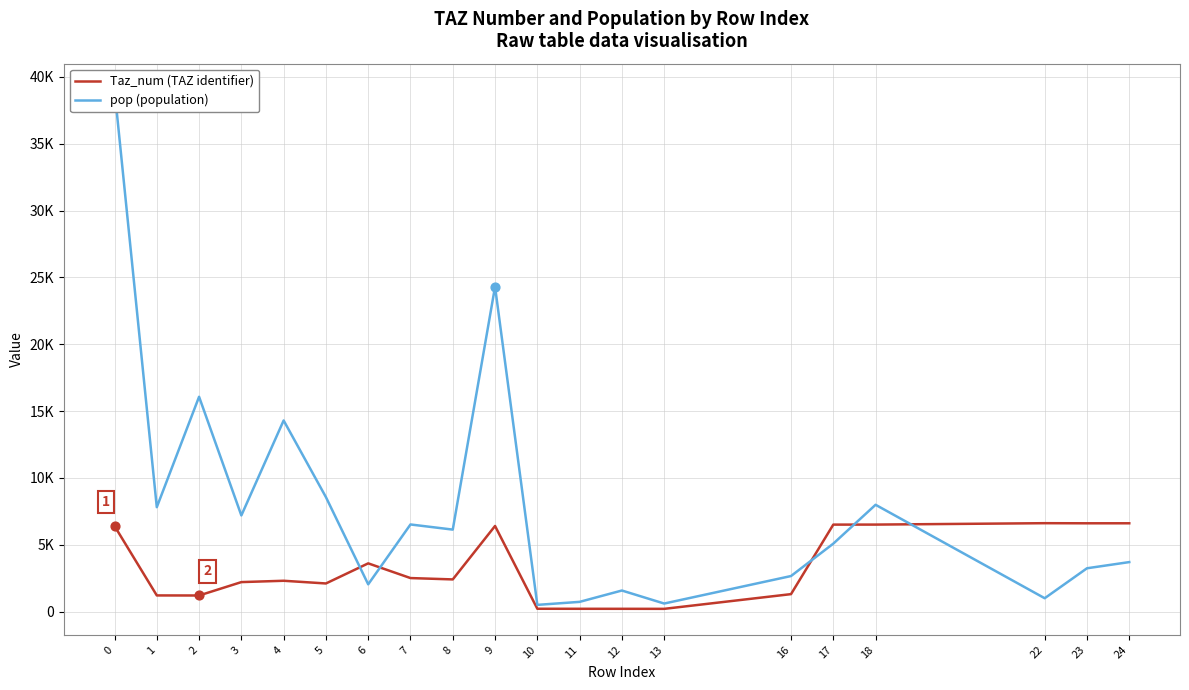

Which series has the largest Y range (max minus min)?

pop (population)